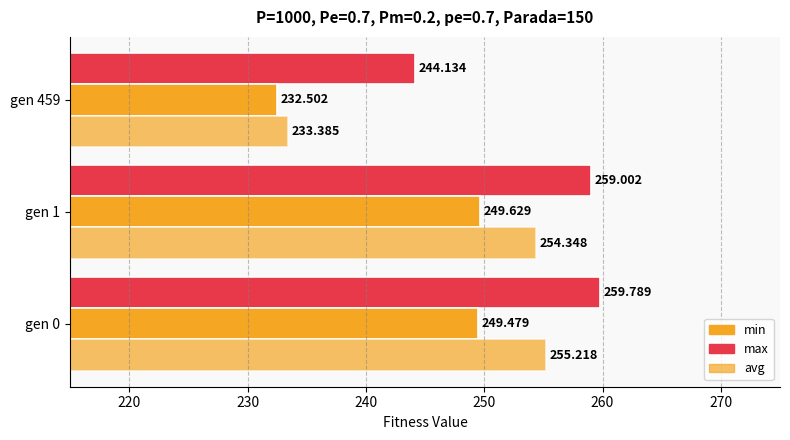

How many values in the max series exceed 259?

2